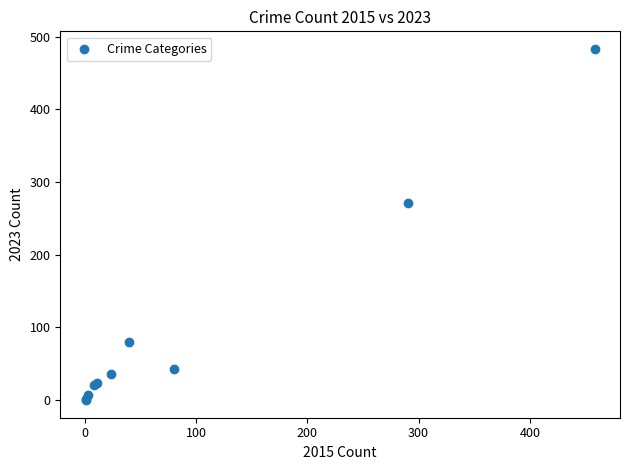

What Y value in the scatter plot is closest to 241?

271